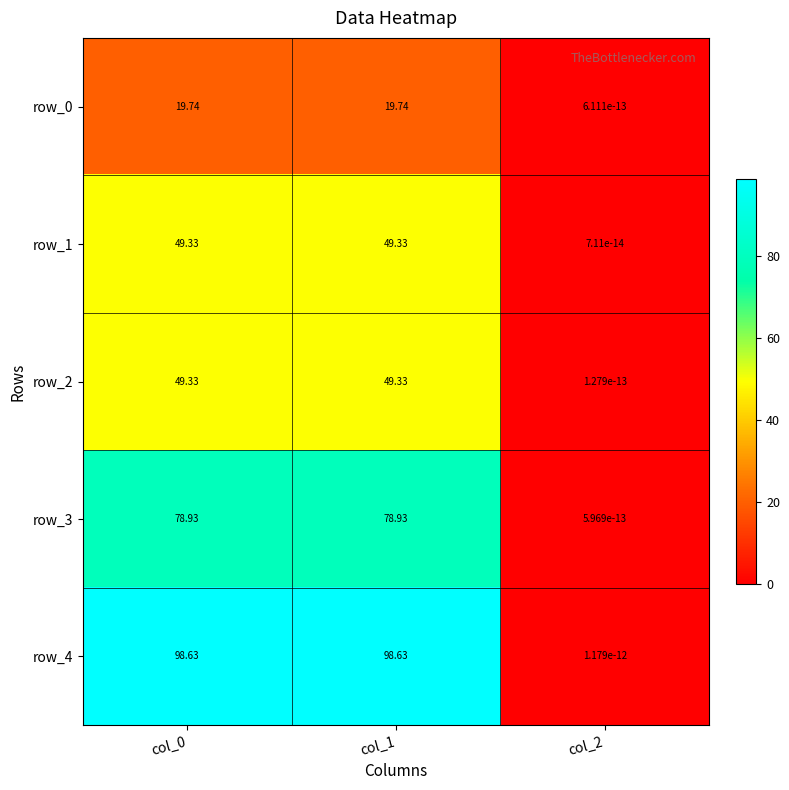

Is the value of row_2 at col_0 greater than the value of row_0 at col_2?

Yes